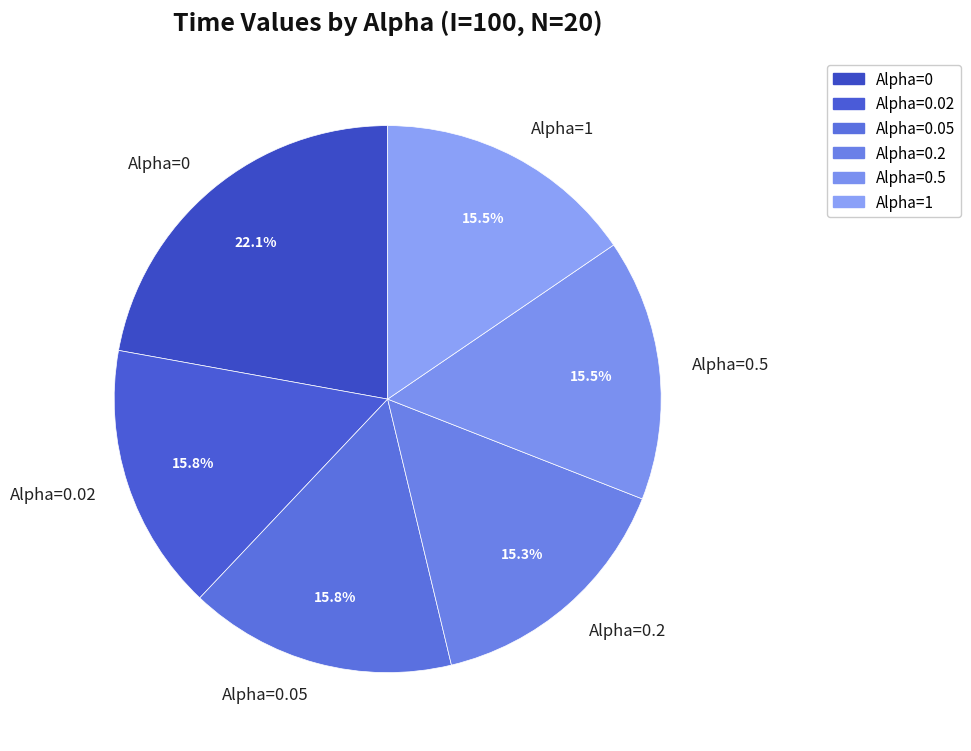

The Alpha=0.05 slice represents 16% of the pie. True or false?

True